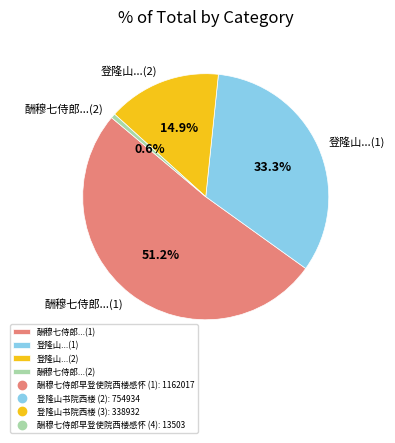

What is the ratio of the value at 酬穆七侍郎...(1) to the value at 酬穆七侍郎...(2)?

86.1